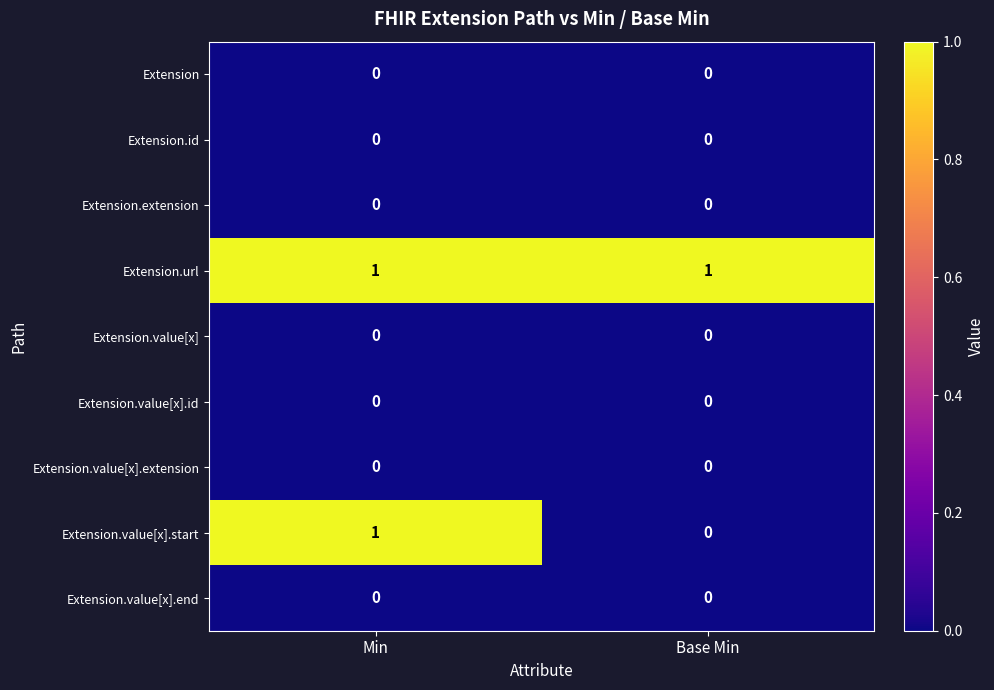

What is the difference between the highest and lowest values at Min?

1